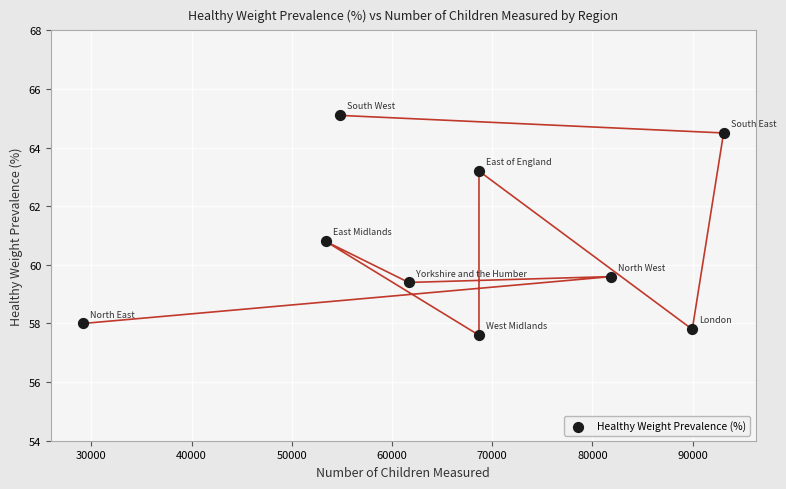

What Y value in the scatter plot is closest to 61?

60.8